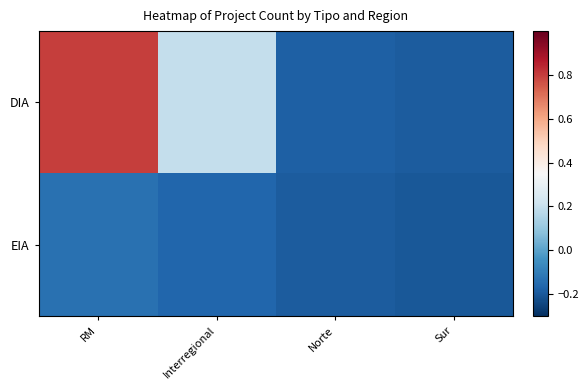

List the series in order of their overall mean, highest first.

DIA, EIA